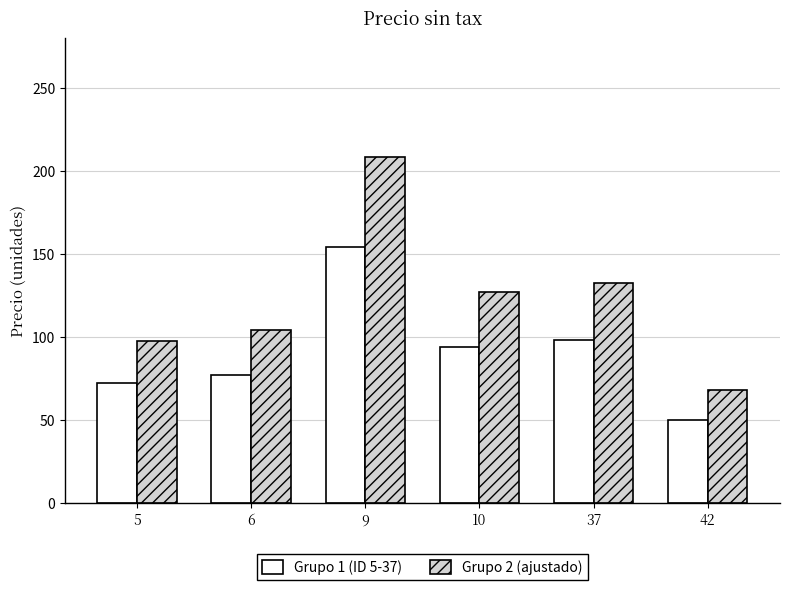

What is the sum of the Grupo 2 (ajustado) values at 37 and 5?

230.9